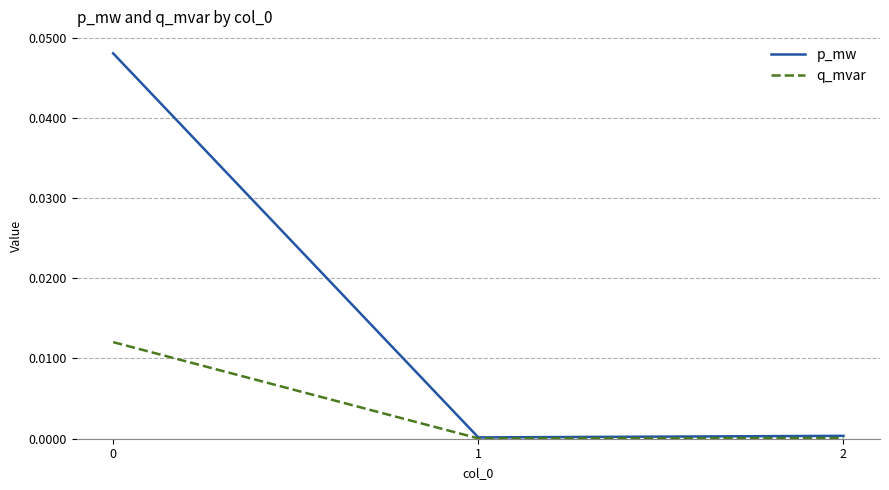

The value of p_mw at 0 is 0.0. True or false?

True